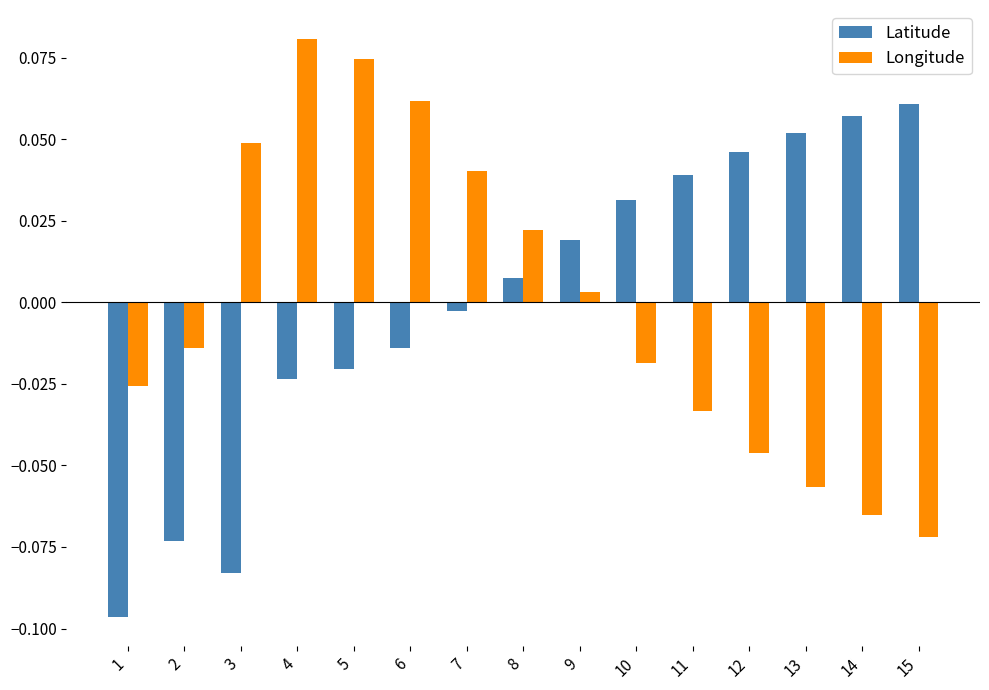

List the series in order of their peak value, highest first.

Longitude, Latitude